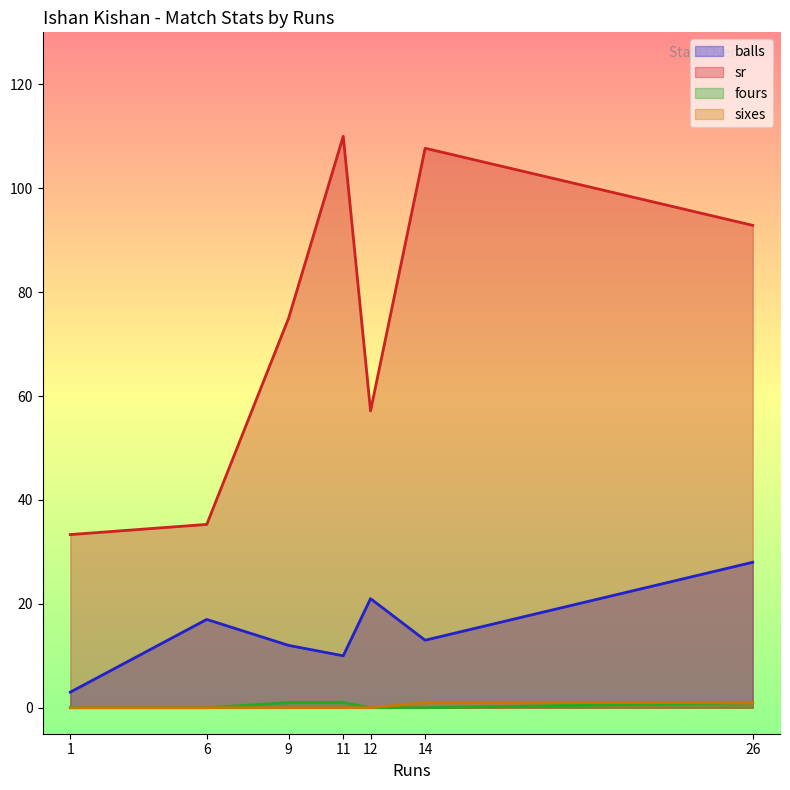

Between 14 and 9, which series saw the biggest shift?

sr